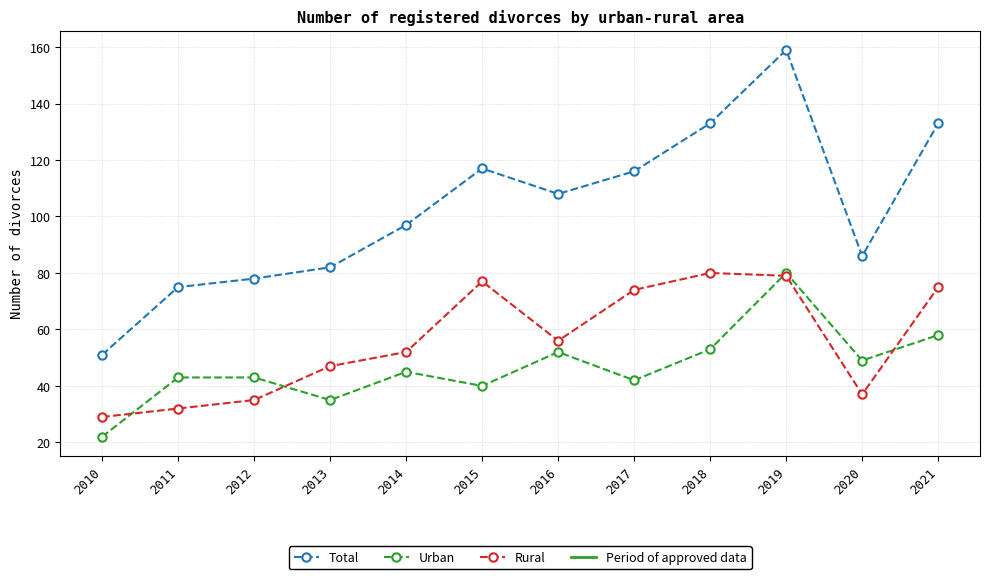

How many distinct data groups are displayed?

3